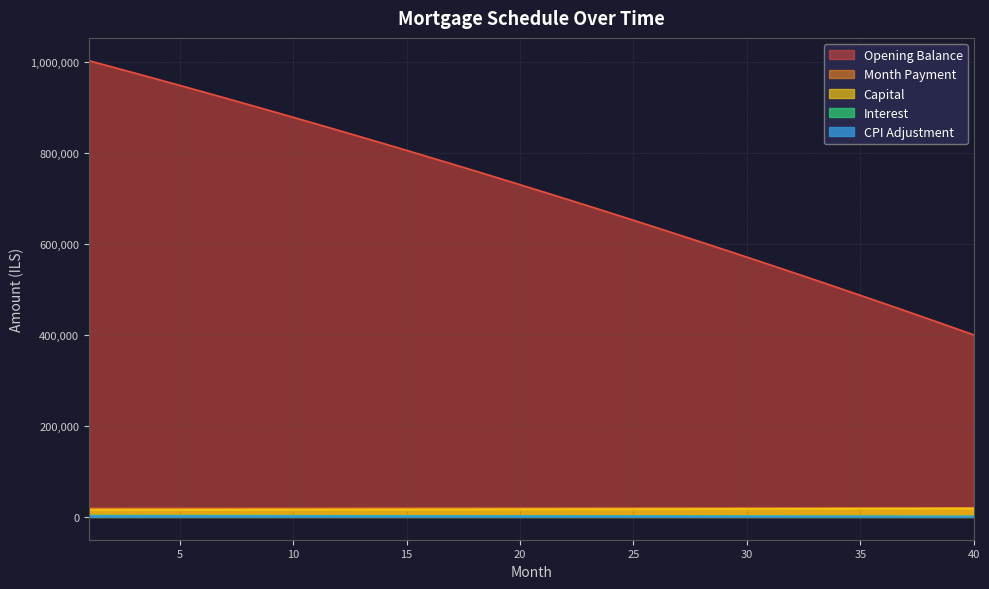

How many lines are shown in the chart?

5